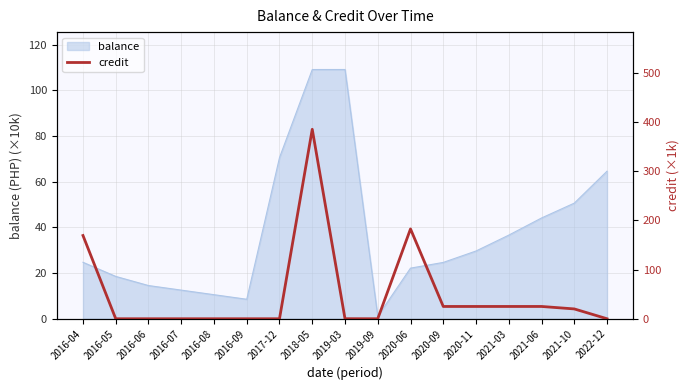

At which label is balance closest to 55?

2021-10